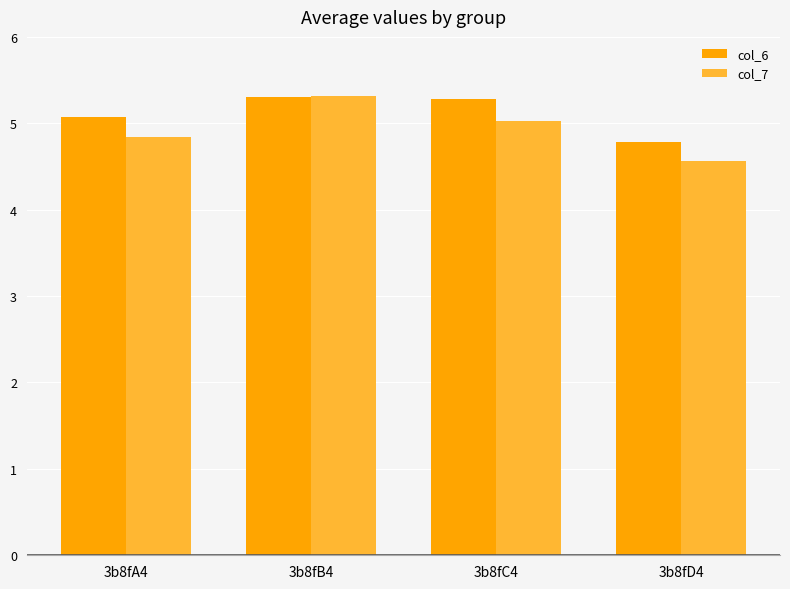

What is the greatest value displayed?

5.3